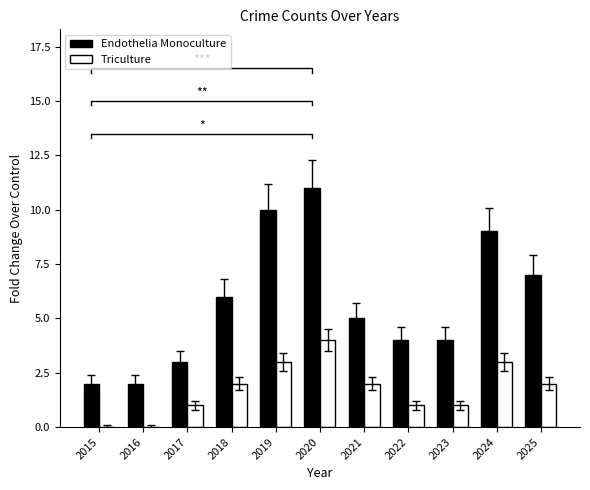

How many bars are there in each group?

2